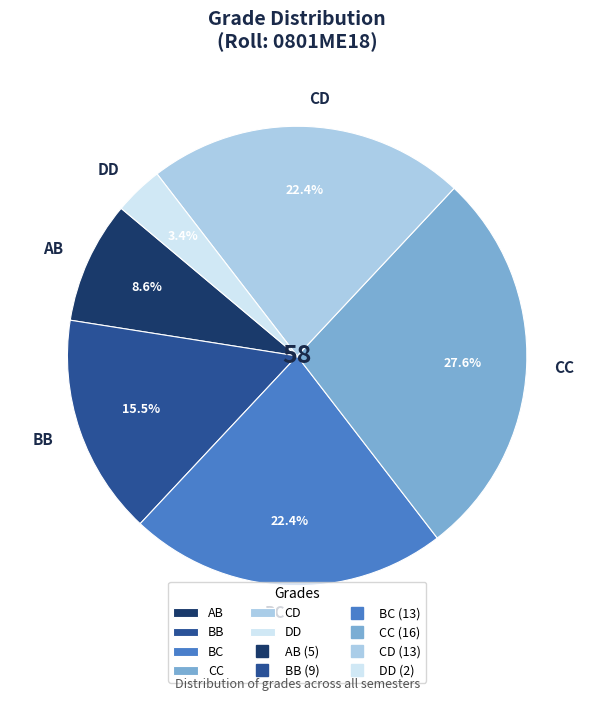

To the nearest percent, what portion does CC represent?

28%